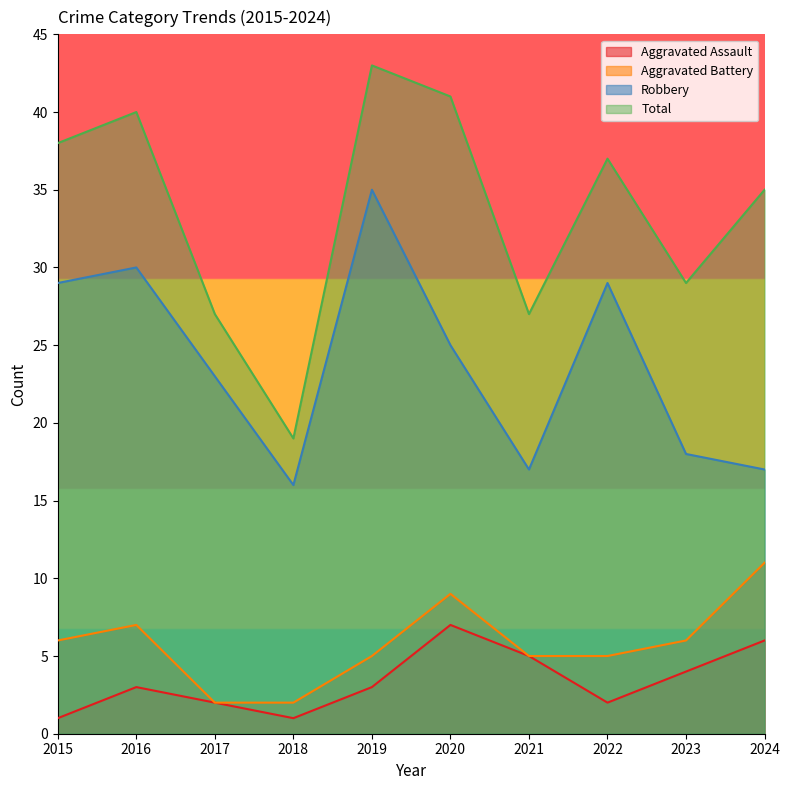

Rank the categories by Total value from highest to lowest.

2019, 2020, 2016, 2015, 2022, 2024, 2023, 2017, 2021, 2018